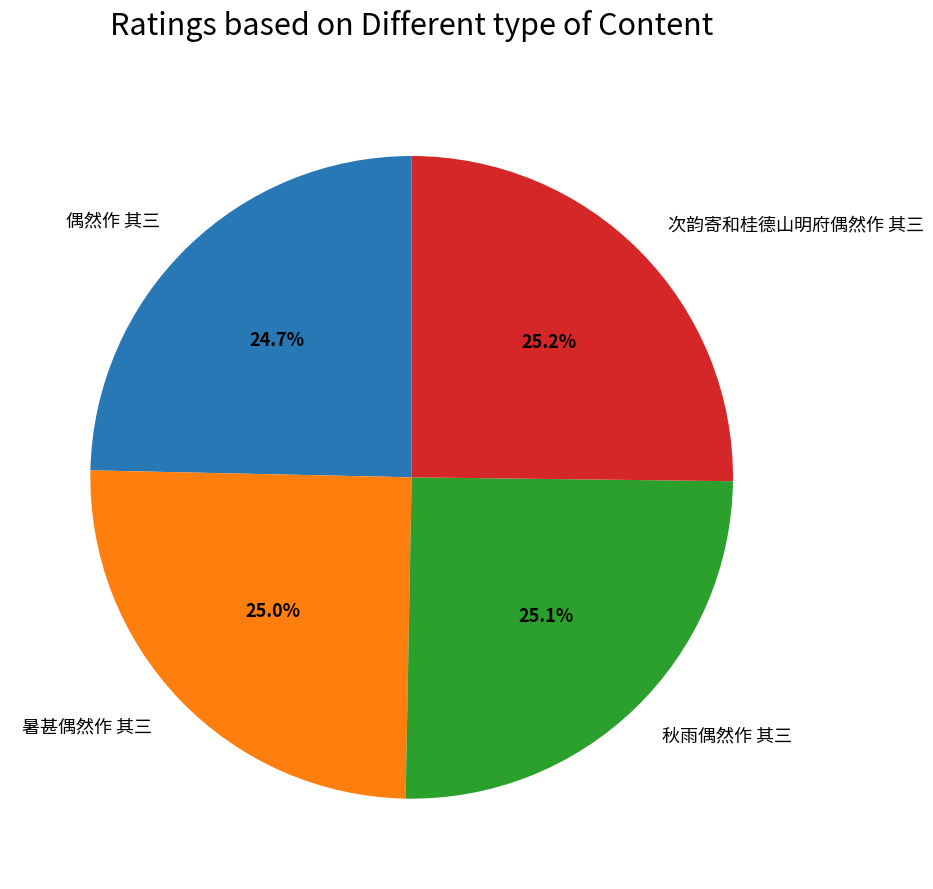

Does 偶然作 其三 represent more than half of the total?

No